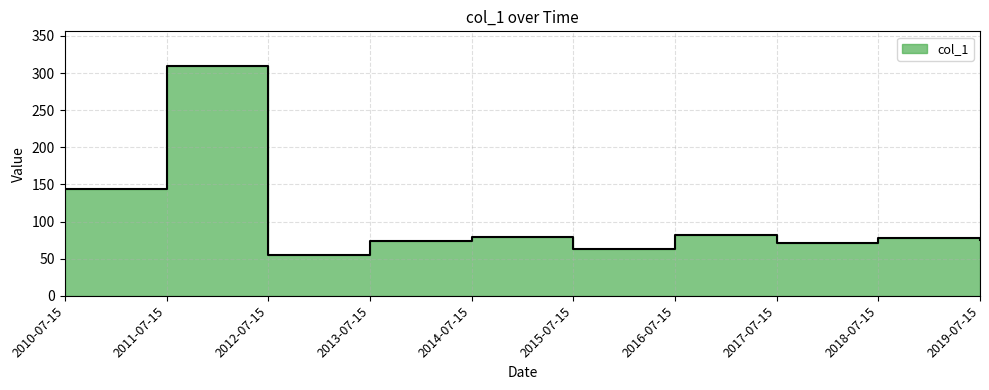

What position from the left is 2012-07-15?

3